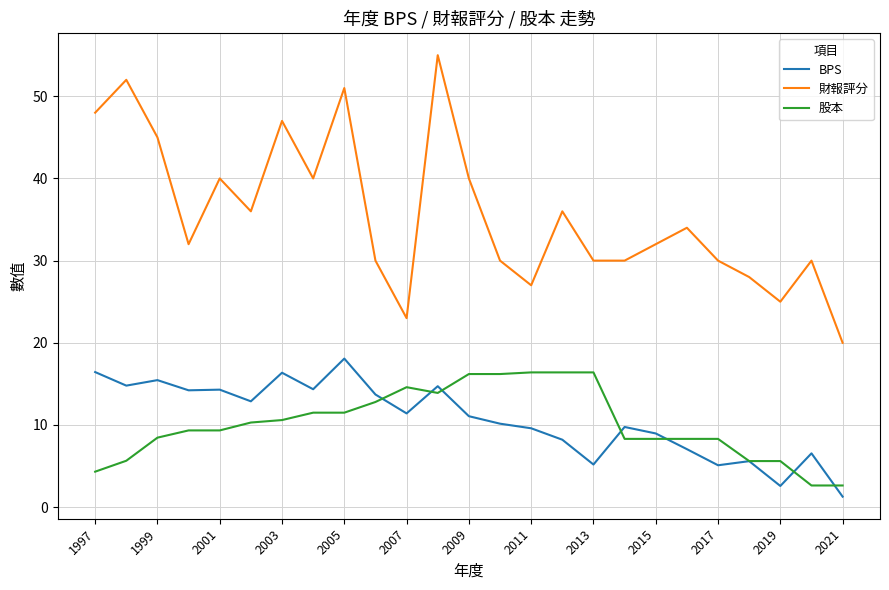

Rank the series by their maximum value, from lowest to highest.

股本, BPS, 財報評分